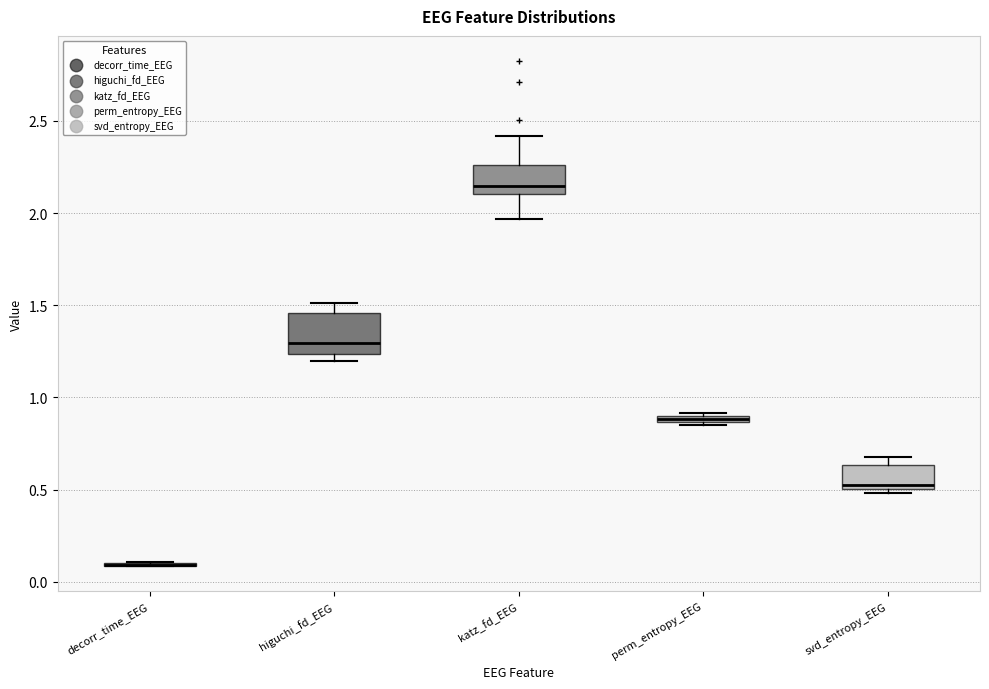

Which box is the tallest, from its lower edge to its upper edge?

higuchi_fd_EEG